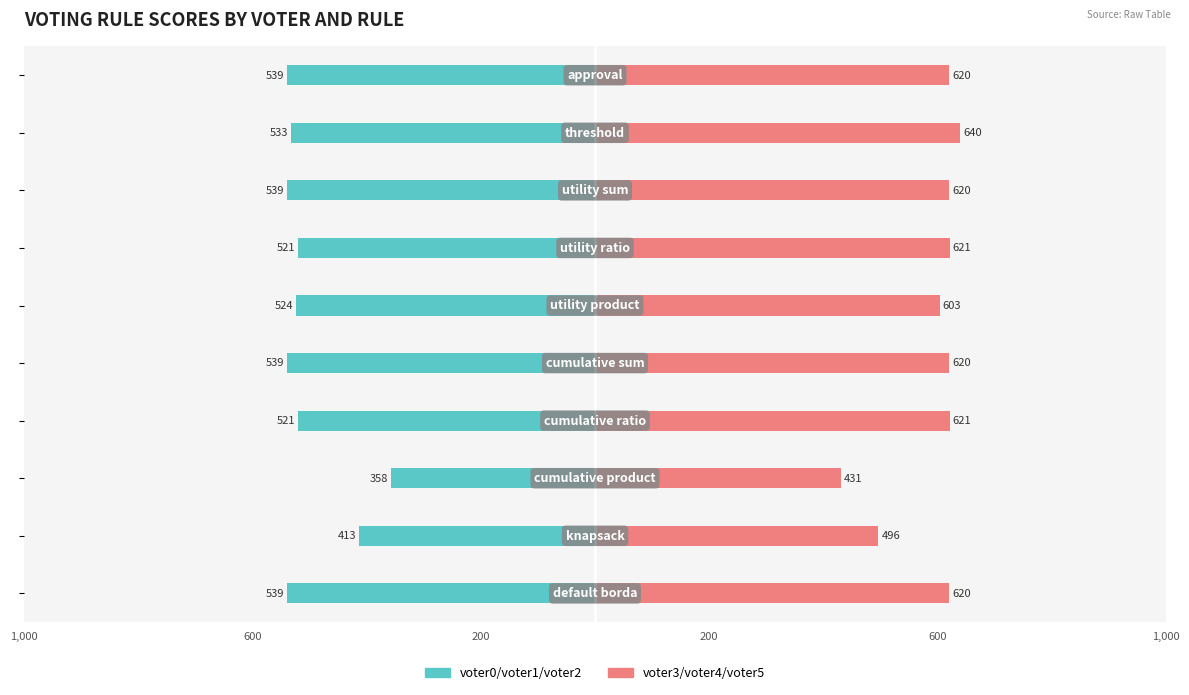

Rank the series by their maximum value, from highest to lowest.

voter3/voter4/voter5, voter0/voter1/voter2